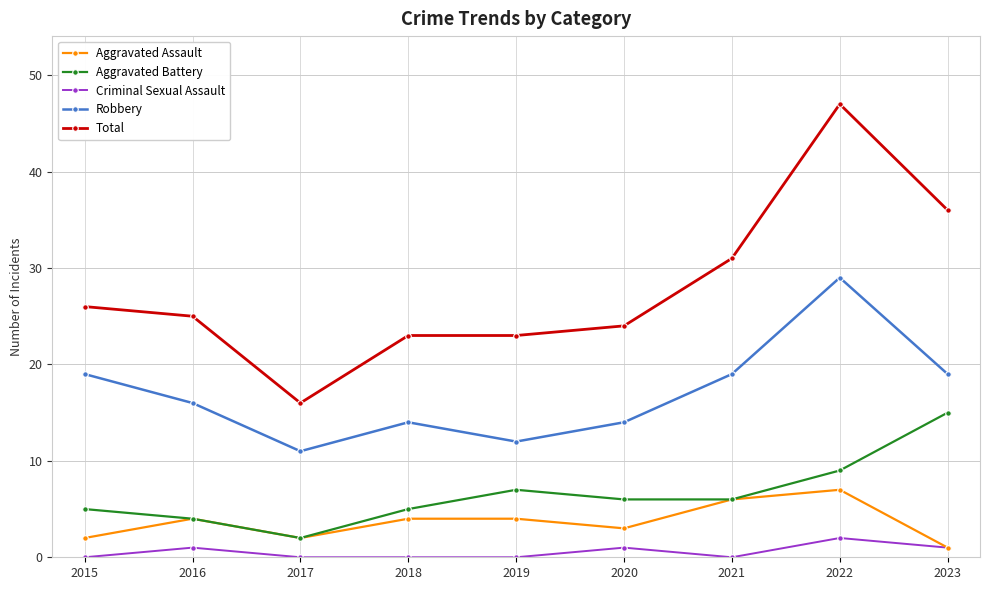

What is the greatest value displayed?

47